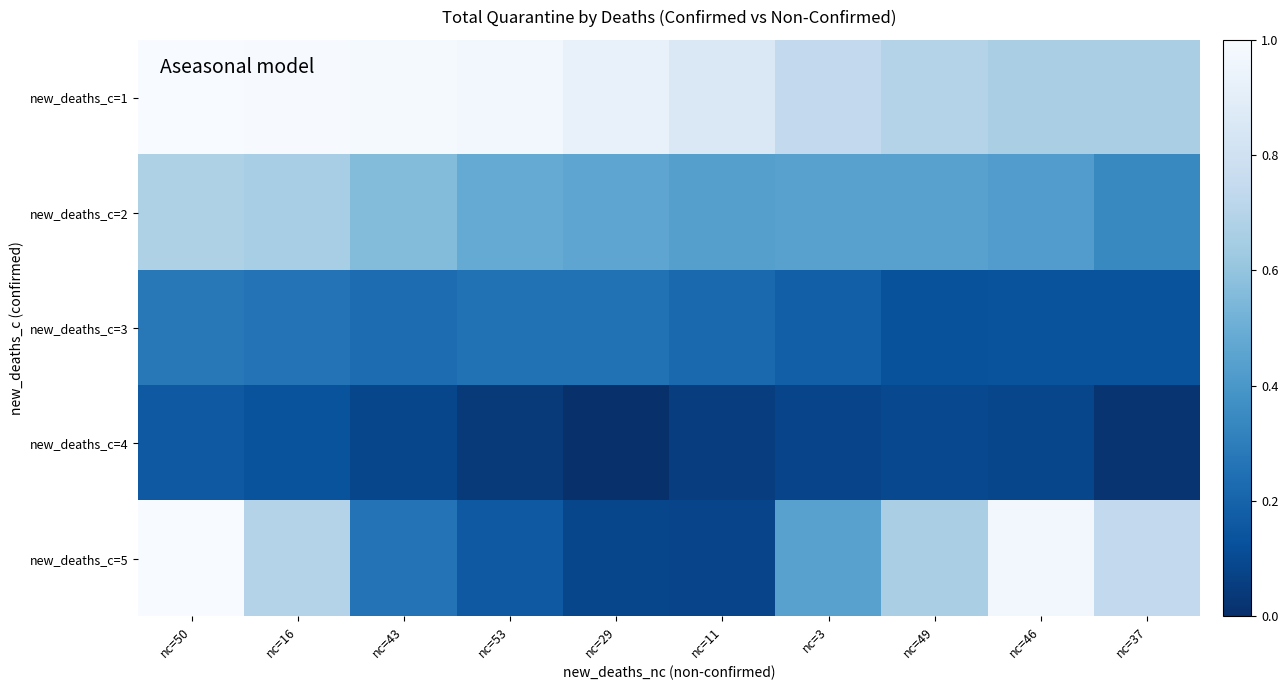

Which series has the largest total across all categories?

new_deaths_c=1